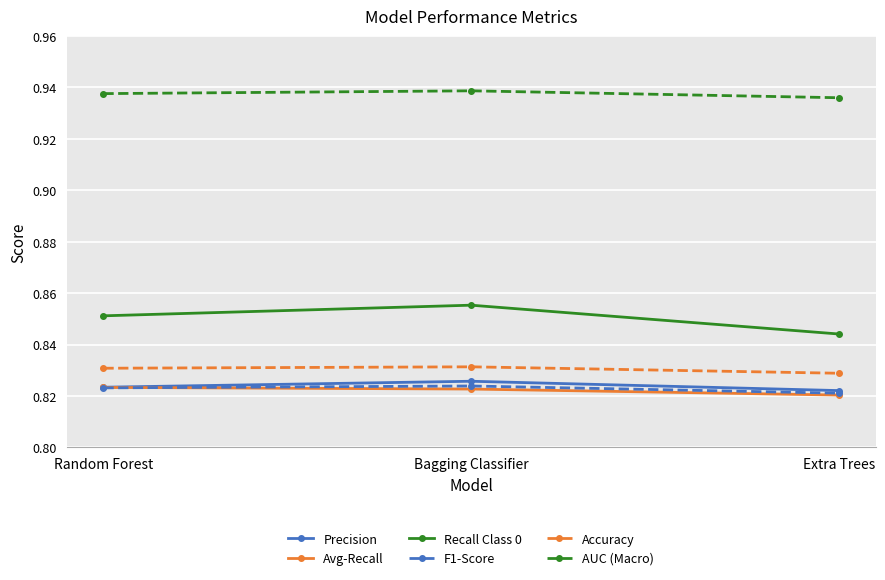

Where is Recall Class 0 nearest to the value 0?

Extra Trees